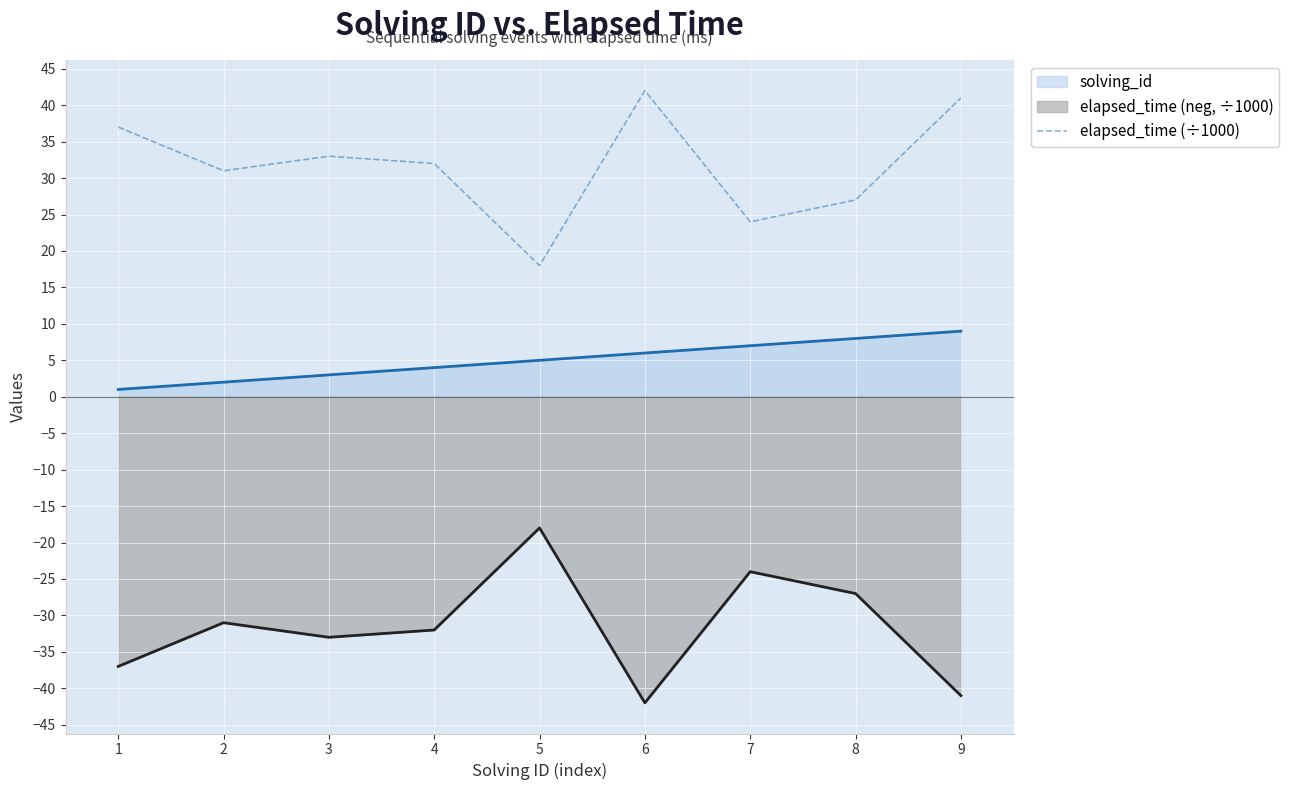

Rank the series by their average value, from lowest to highest.

elapsed_time (neg, ÷1000), solving_id, elapsed_time (÷1000)